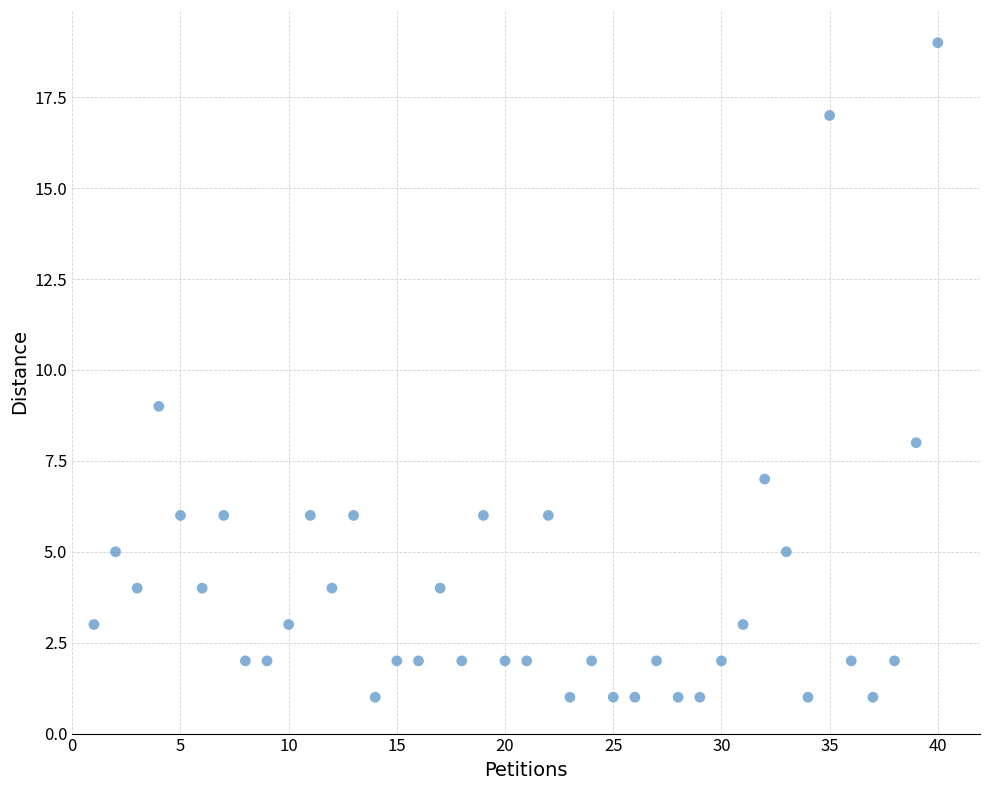

What Y value in the scatter plot is closest to 10?

9